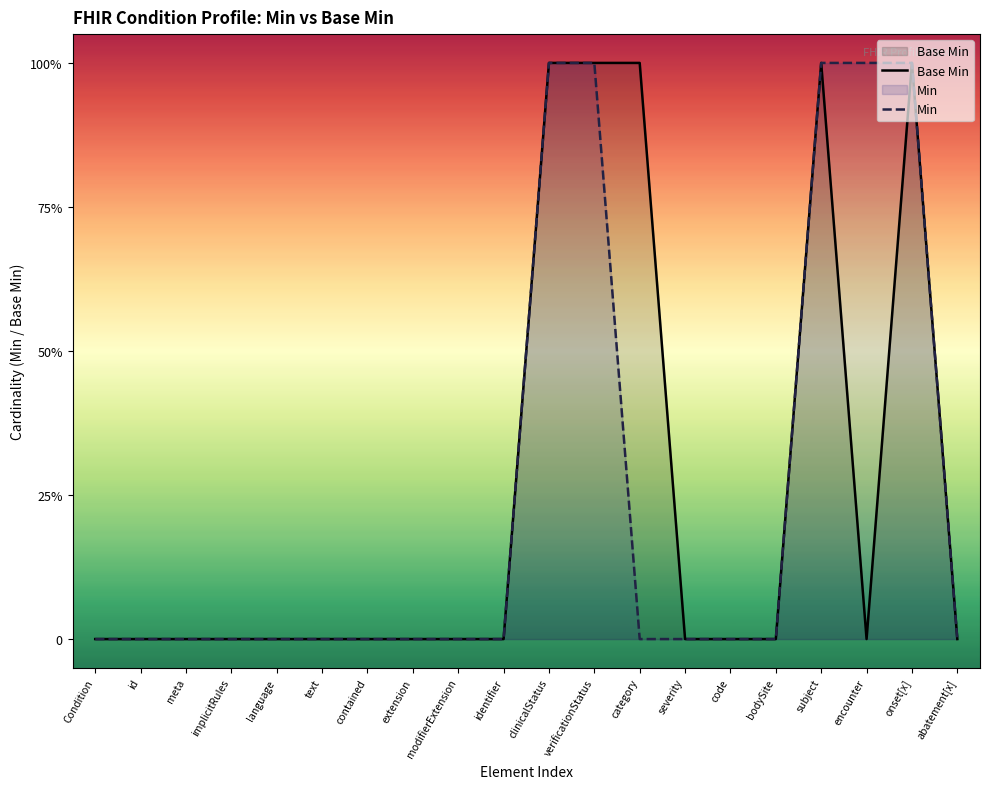

Rank the categories by Base Min value from highest to lowest.

clinicalStatus, verificationStatus, category, subject, onset[x], Condition, id, meta, implicitRules, language, text, contained, extension, modifierExtension, identifier, severity, code, bodySite, encounter, abatement[x]